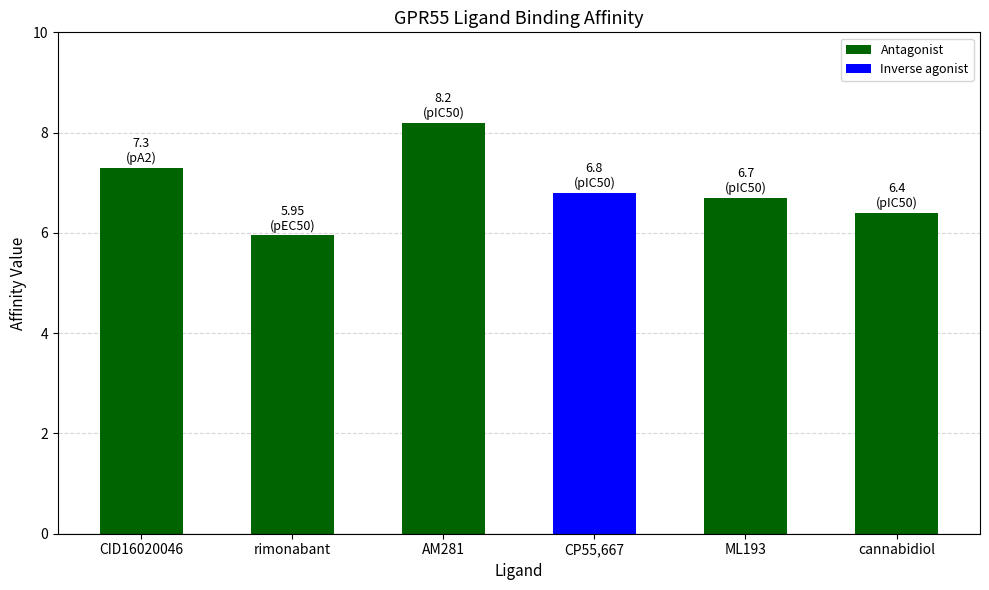

Approximately how many times larger is the value at CP55,667 compared to ML193?

1.0